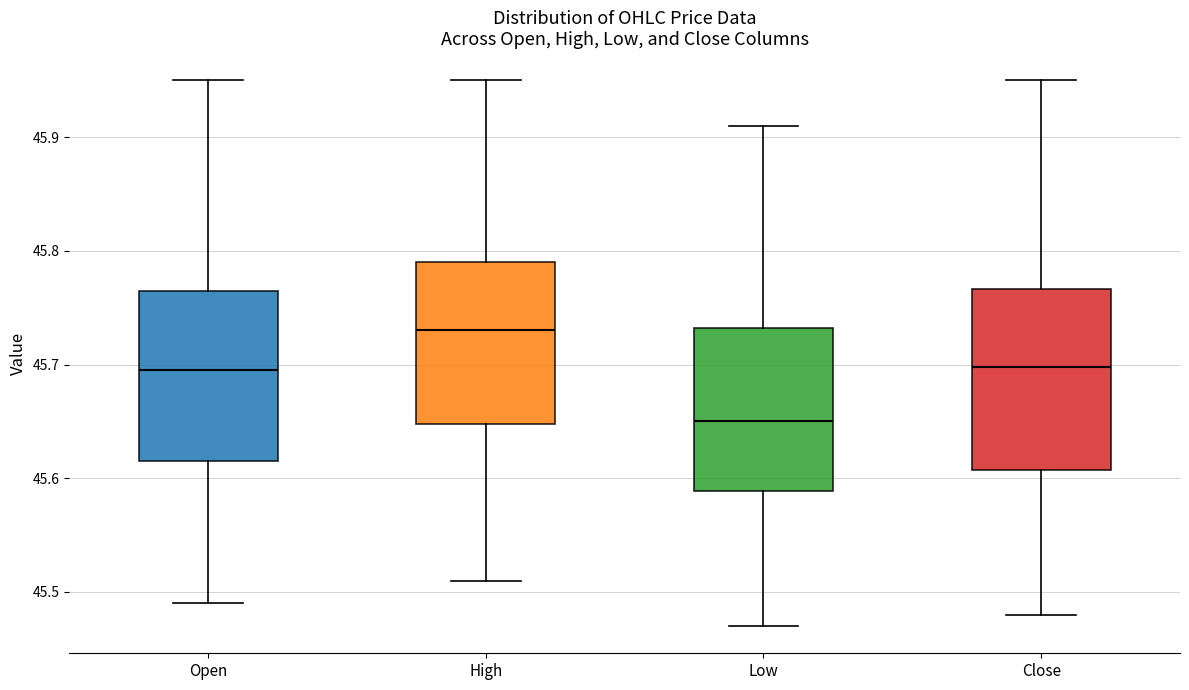

Reading left to right, transcribe this box plot: for each box, give where its median line is, the range the box spans, and where its two whiskers end, as read against the y-axis. The values are not printed on the chart, so give them approximately, as read against the axis.

Open: median 45.70, box 45.62 to 45.77, whiskers 45.49 to 45.95
High: median 45.73, box 45.65 to 45.79, whiskers 45.51 to 45.95
Low: median 45.65, box 45.59 to 45.73, whiskers 45.47 to 45.91
Close: median 45.70, box 45.61 to 45.77, whiskers 45.48 to 45.95